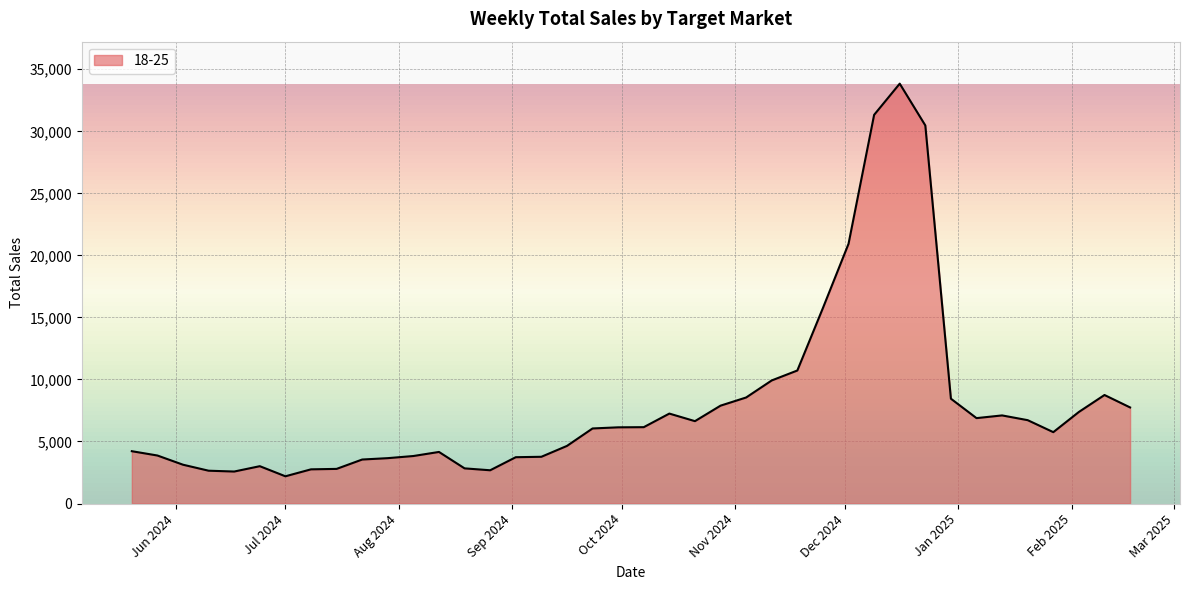

What is the difference between the maximum and minimum values?

31645